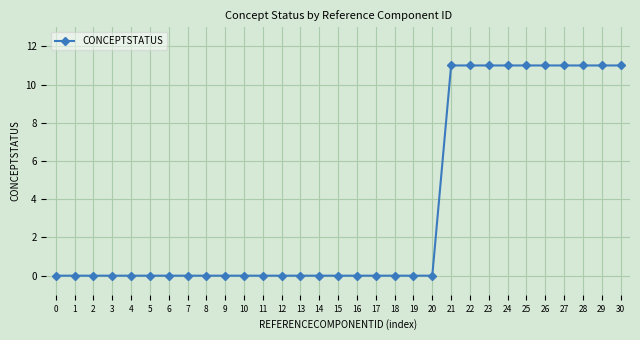

What is the maximum value shown in the chart?

11